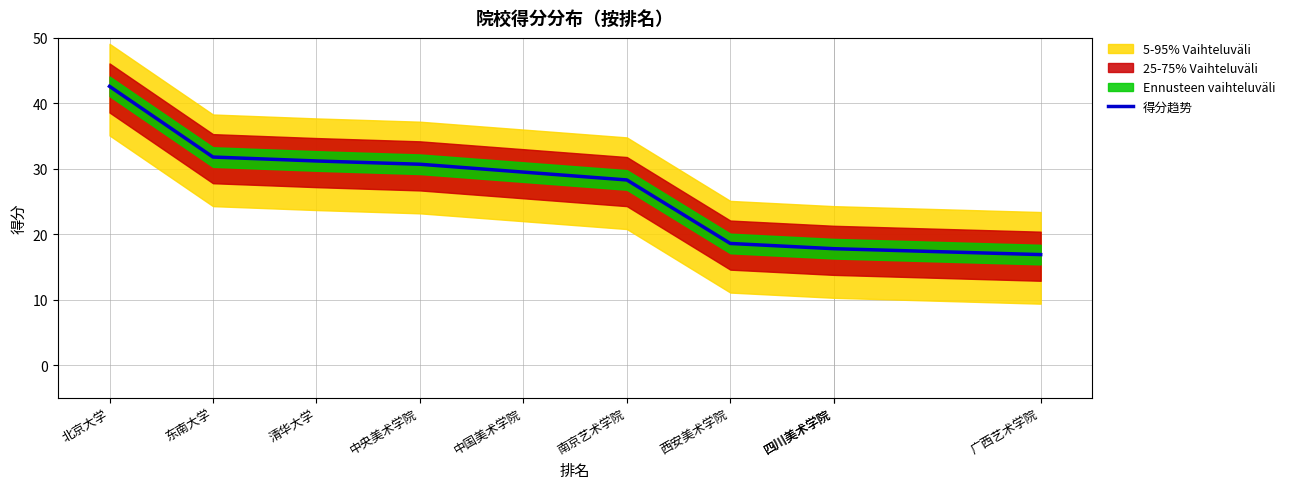

What is the average value?

26.5